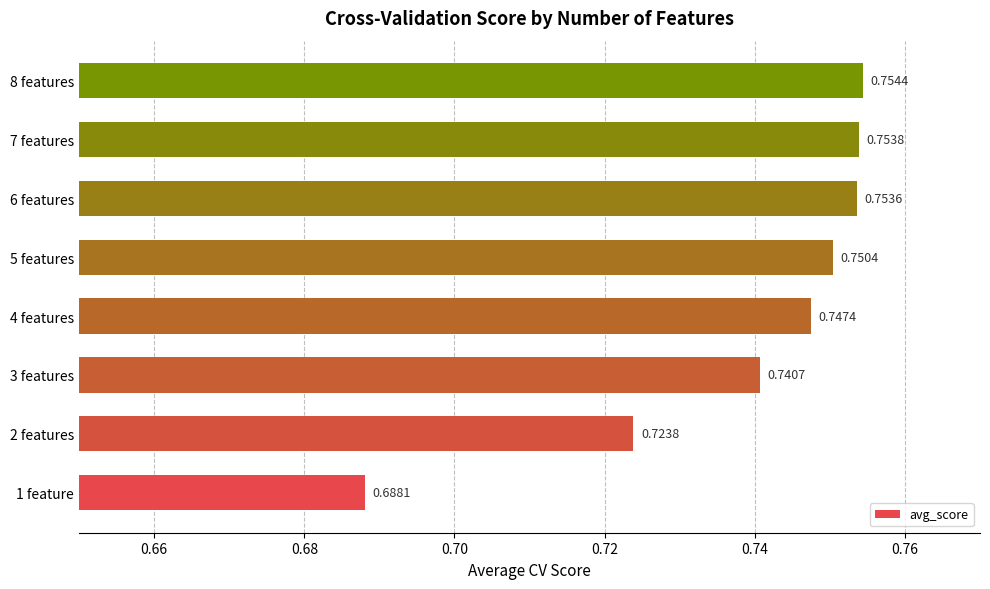

How many data points does each series have?

8